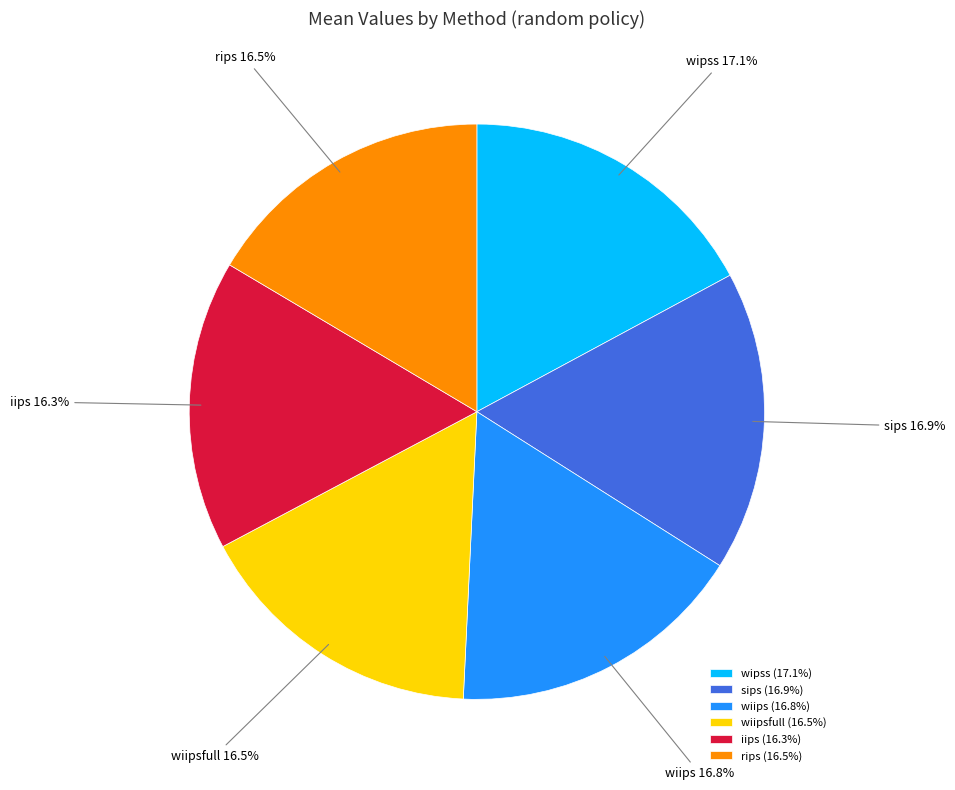

True or false: rips accounts for 3% of the total.

False